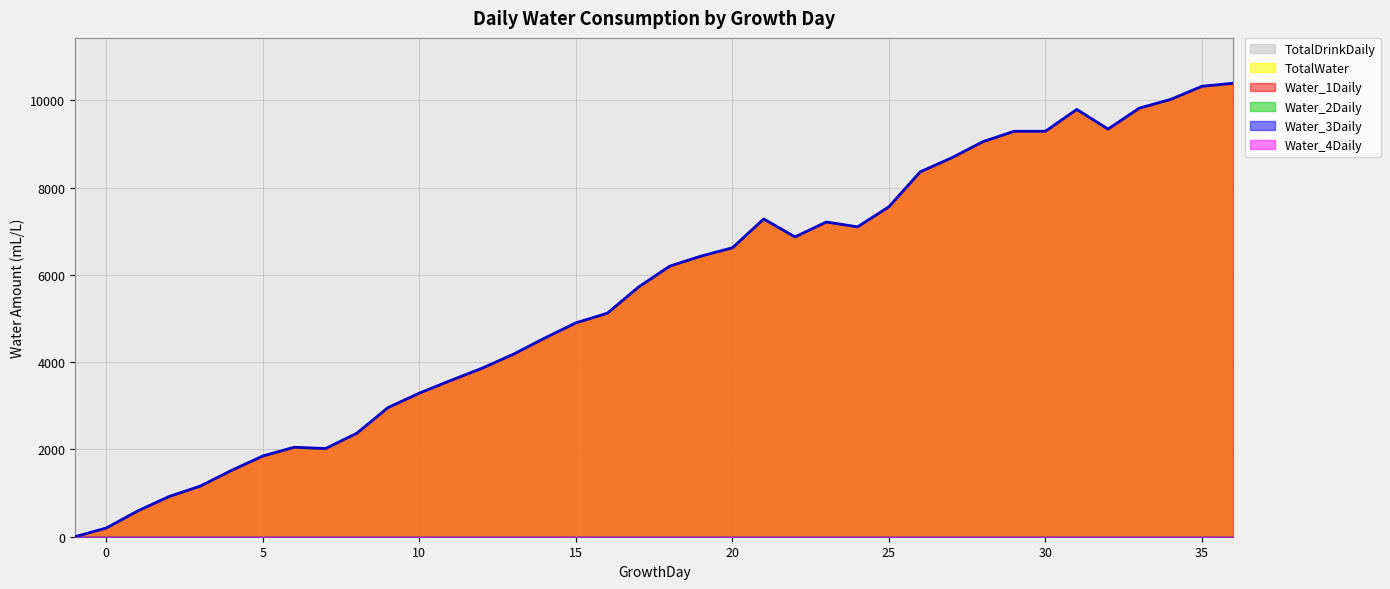

True or false: TotalDrinkDaily and Water_2Daily cross at least once.

False